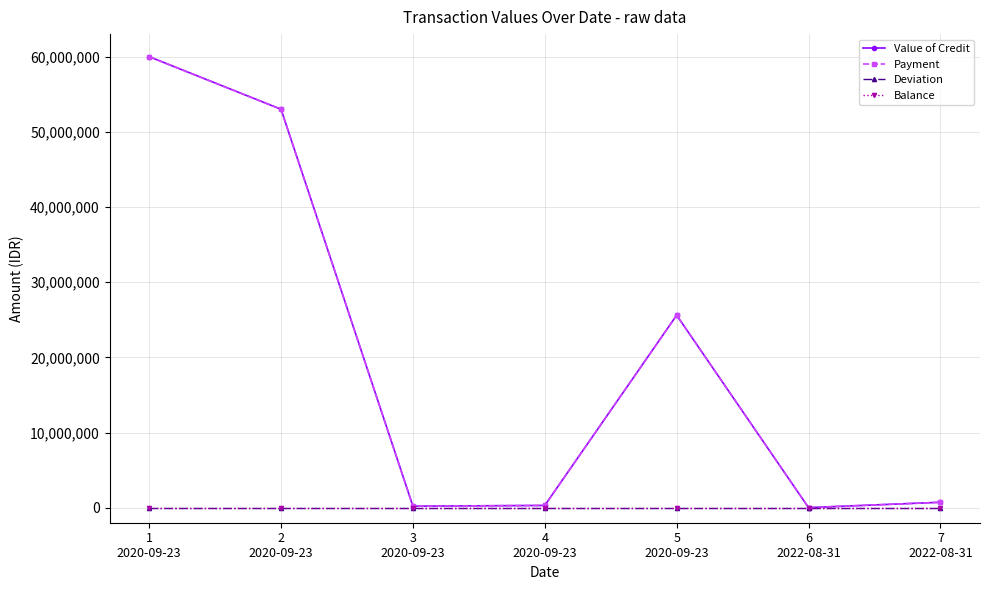

Reading left to right, extract all data points from this chart.

Value of Credit: 1
2020-09-23=59996000	2
2020-09-23=53000000	3
2020-09-23=200000	4
2020-09-23=300000	5
2020-09-23=25600000	6
2022-08-31=11111	7
2022-08-31=720000
Payment: 1
2020-09-23=59996000	2
2020-09-23=53000000	3
2020-09-23=200000	4
2020-09-23=300000	5
2020-09-23=25600000	6
2022-08-31=11111	7
2022-08-31=720000
Deviation: 1
2020-09-23=0	2
2020-09-23=0	3
2020-09-23=0	4
2020-09-23=0	5
2020-09-23=0	6
2022-08-31=0	7
2022-08-31=0
Balance: 1
2020-09-23=0	2
2020-09-23=0	3
2020-09-23=0	4
2020-09-23=0	5
2020-09-23=0	6
2022-08-31=0	7
2022-08-31=0